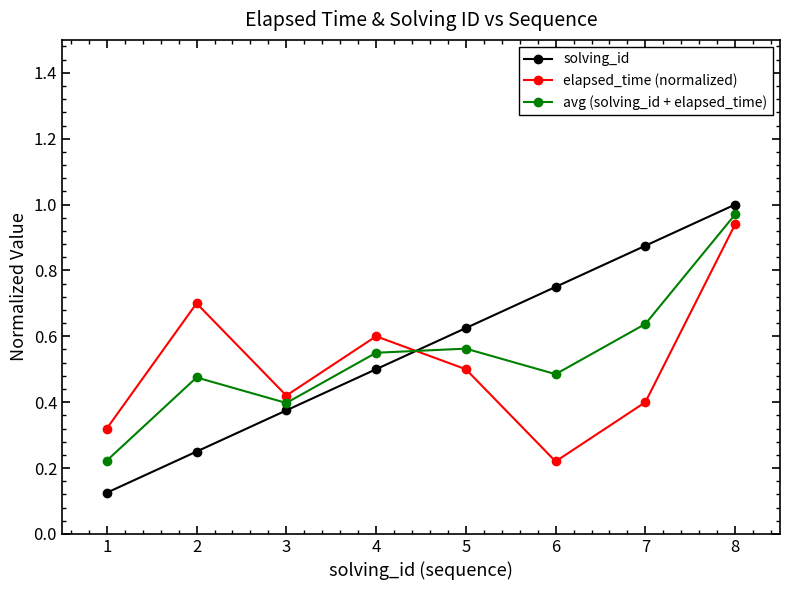

What is the total value across all series at 1?

0.7